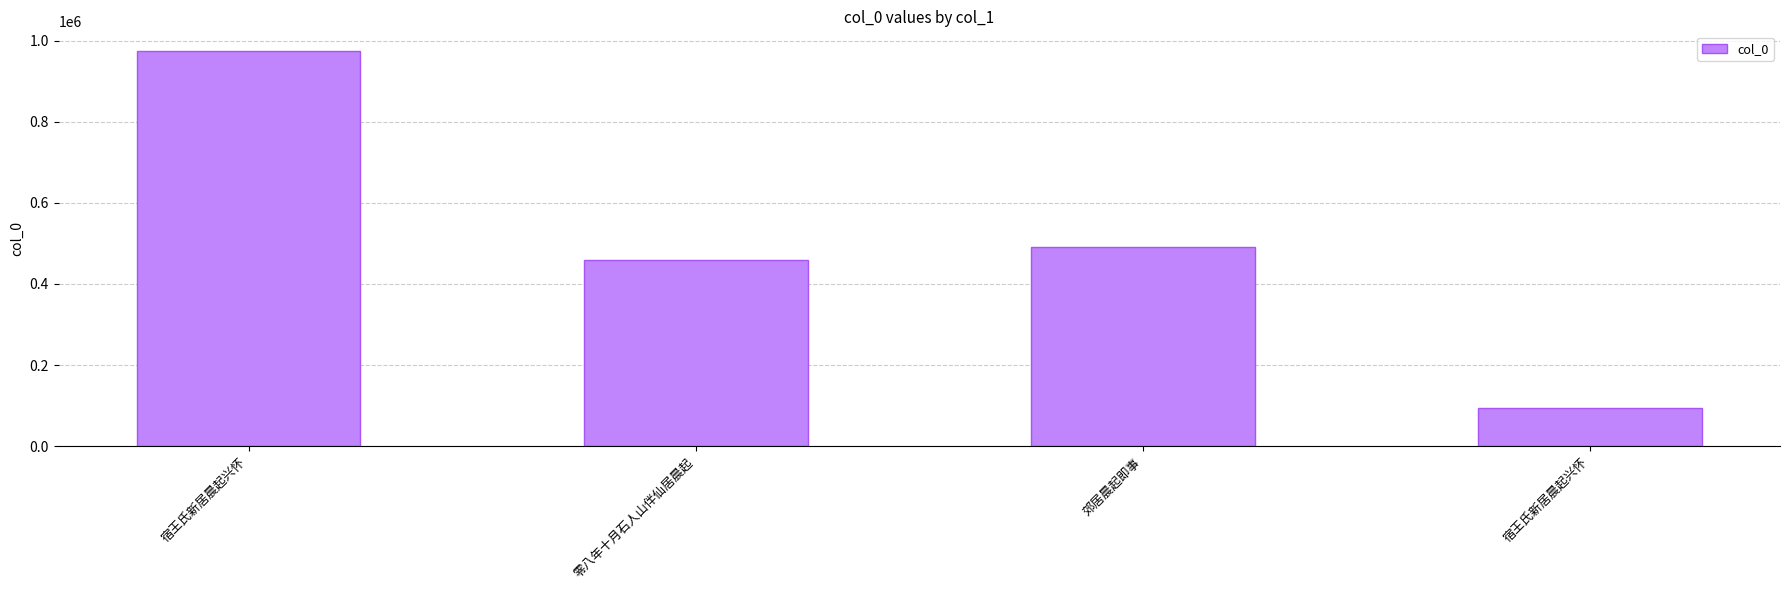

Does the chart contain any negative values?

No